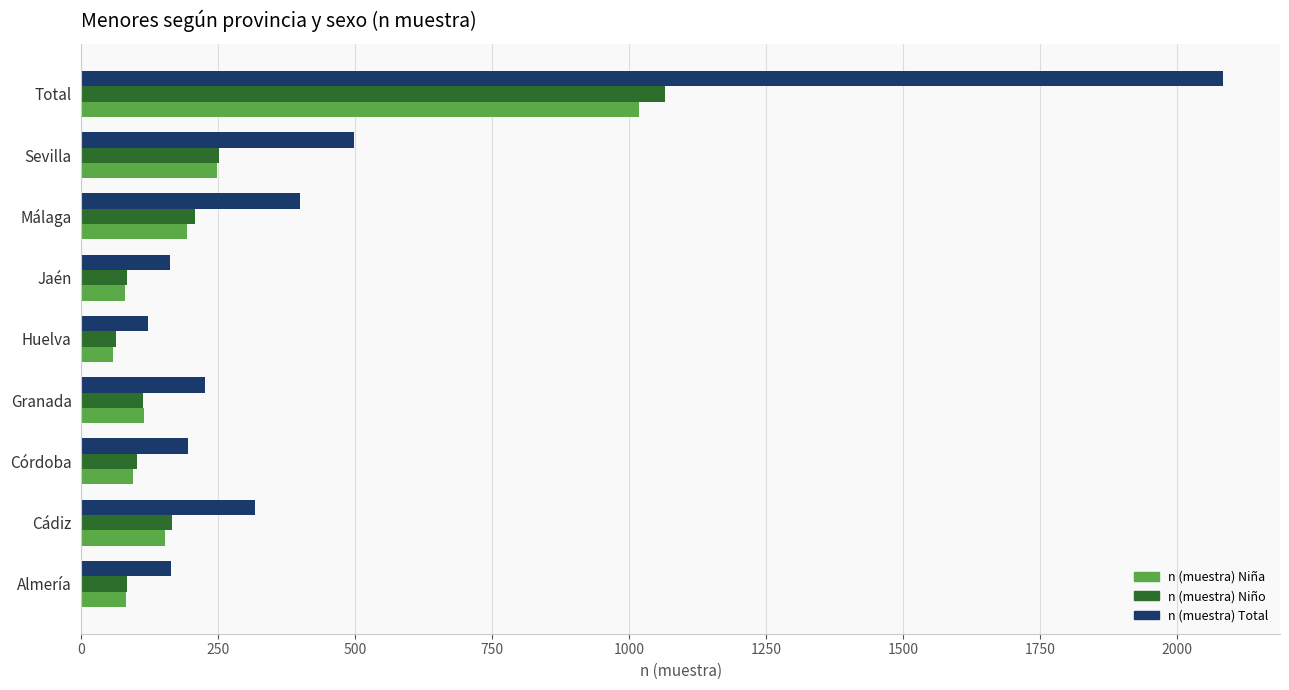

The n (muestra) Total series shows 2084 at Total. True or false?

True